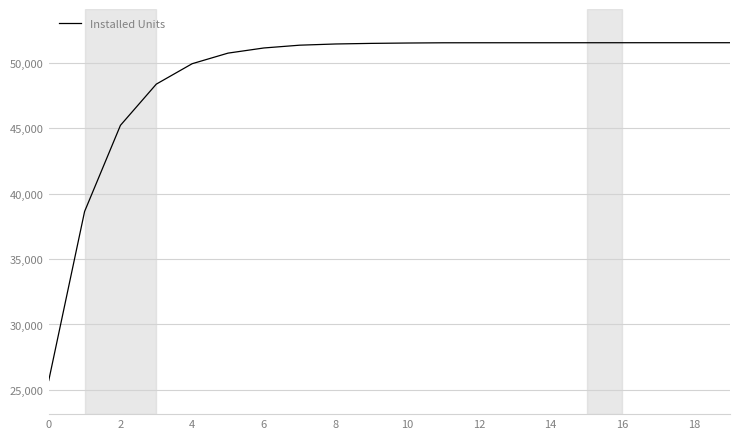

What is the minimum value shown in the chart?

25718